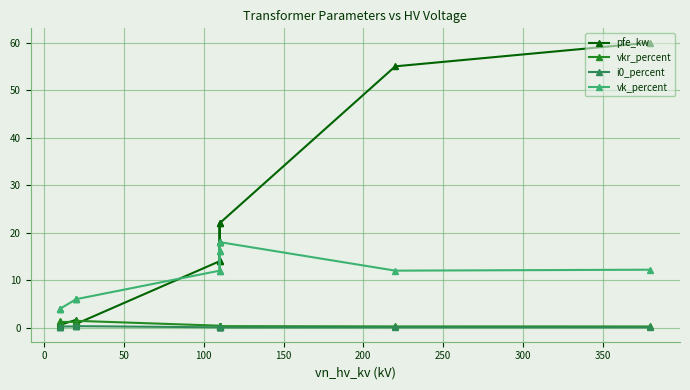

Count the number of data series in this chart.

4